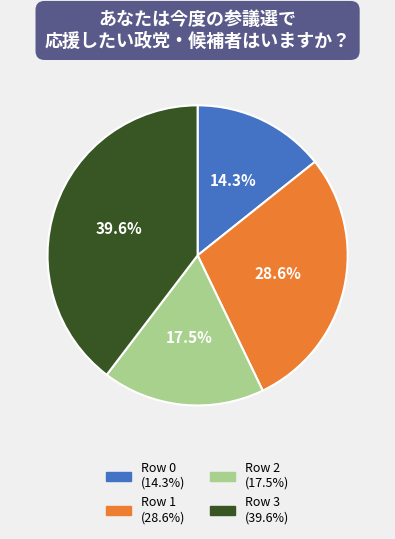

How many segments does this pie chart have?

4